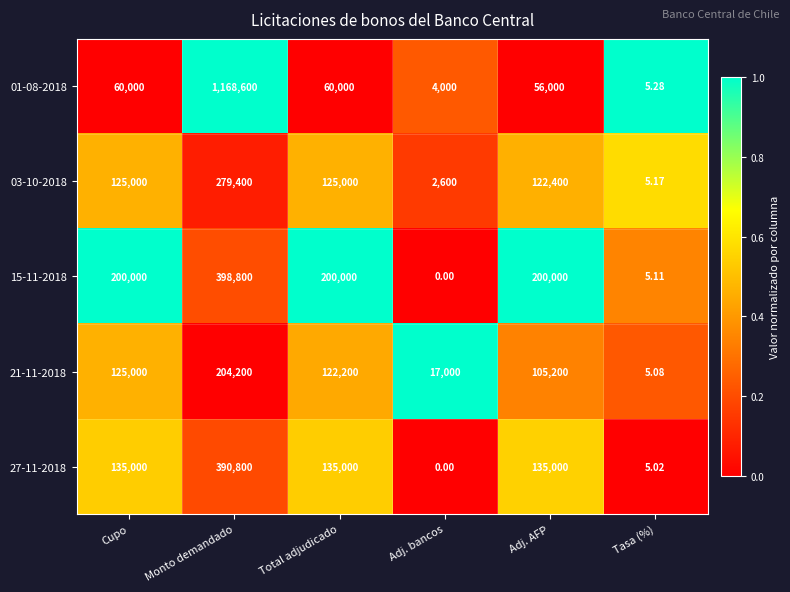

At which category is the sum across all series the highest?

Monto demandado